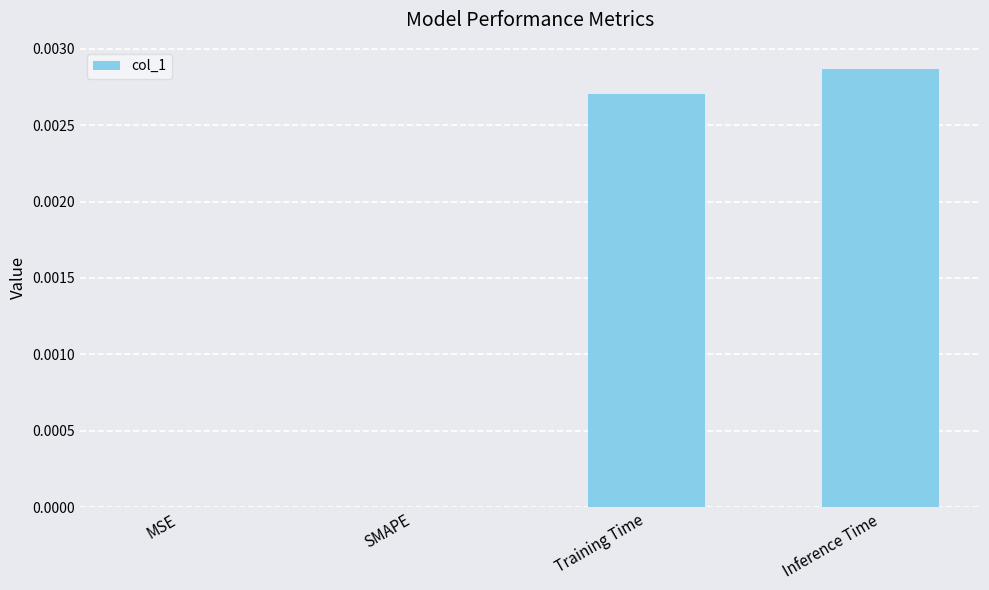

The chart shows a value of 0.0 at Inference Time. True or false?

True